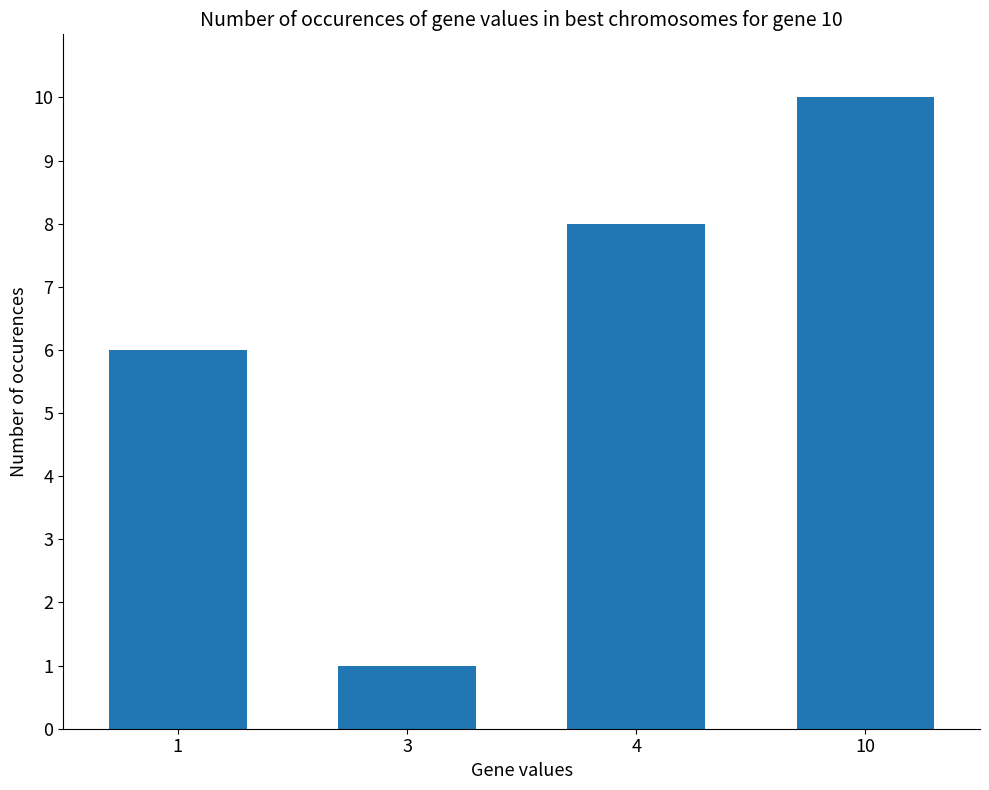

What is the value of the 3rd bar from the left?

8